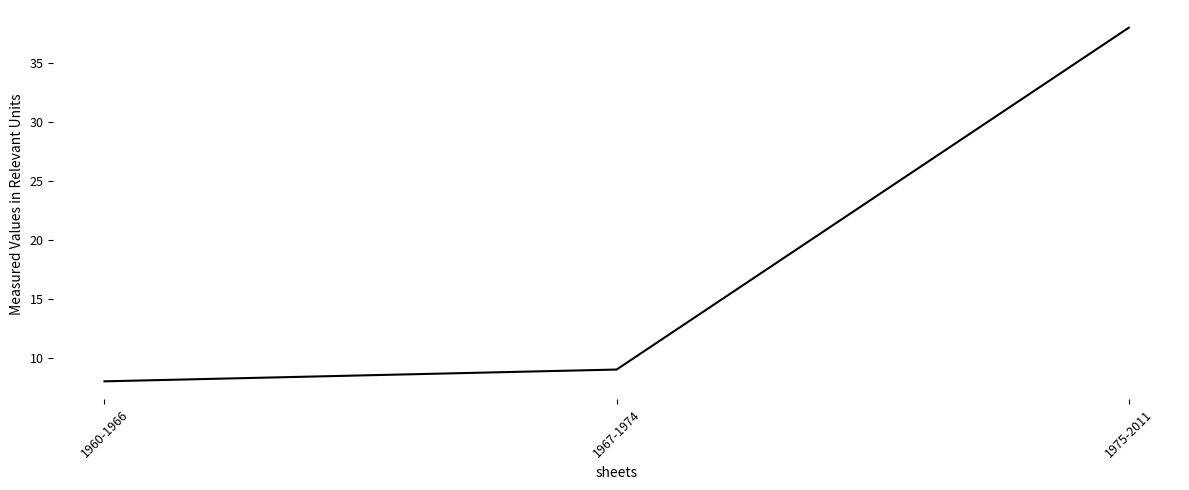

What position from the right is 1975-2011?

1